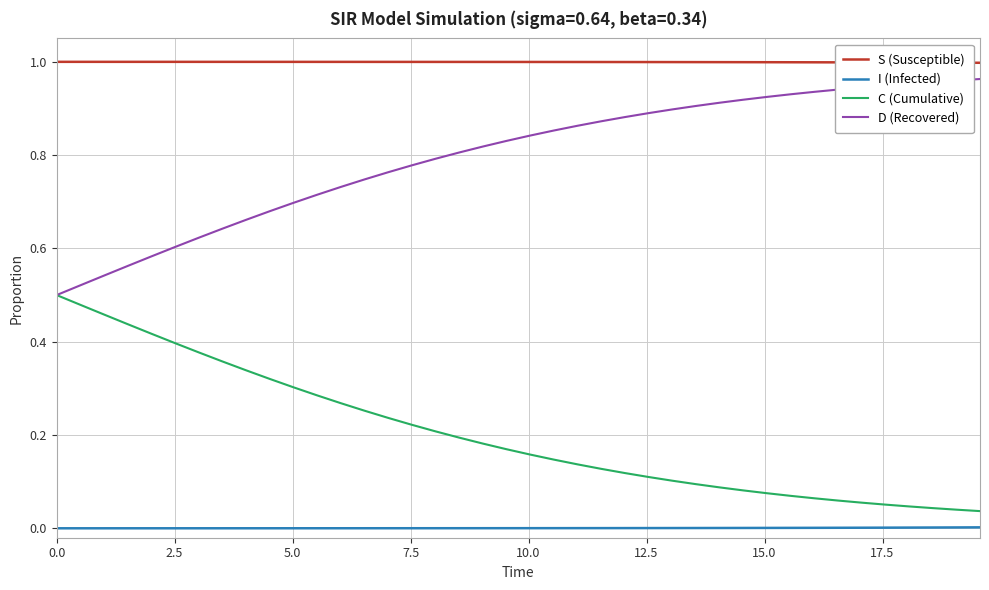

True or false: D (Recovered) and I (Infected) intersect in this chart.

False